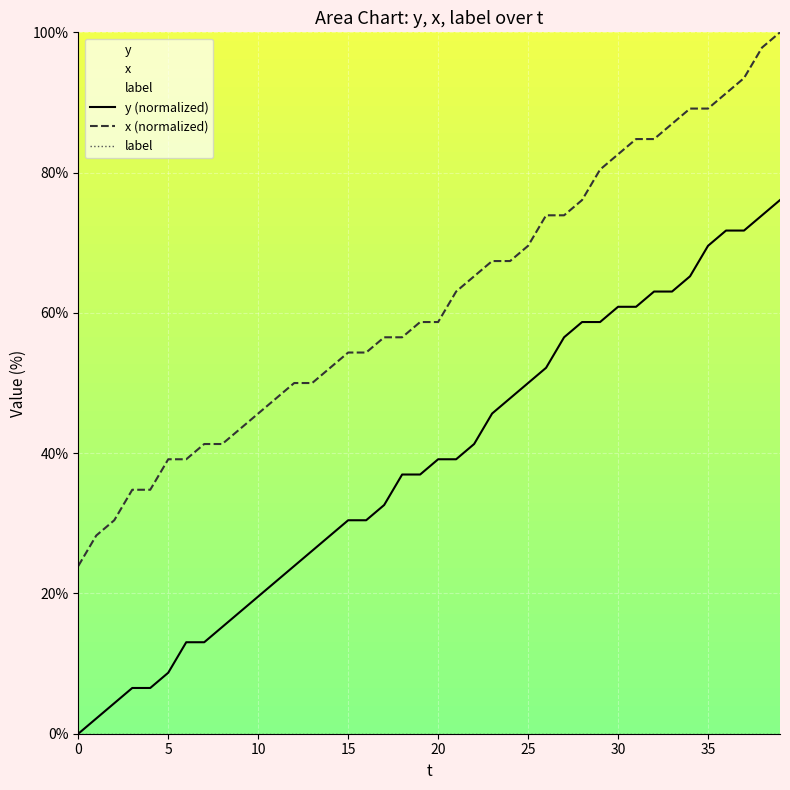

How many lines are shown in the chart?

3